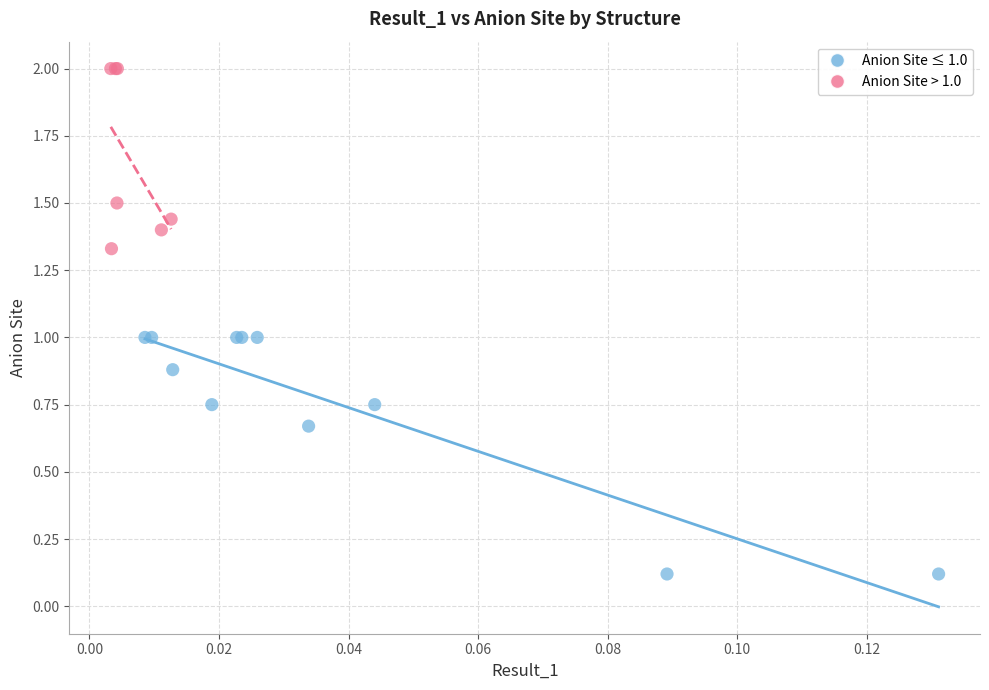

What are all the series names shown in the legend?

Anion Site ≤ 1.0, Anion Site > 1.0